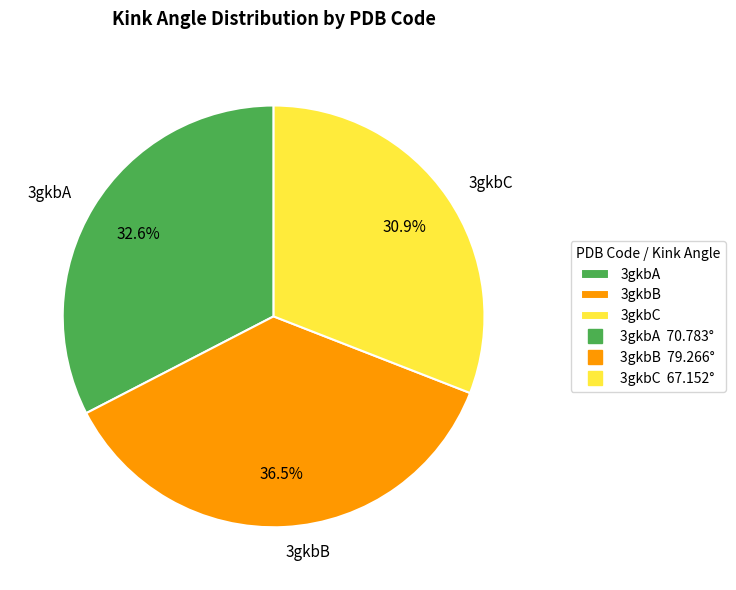

To the nearest percent, what is the combined percentage of 3gkbB and 3gkbA?

69%